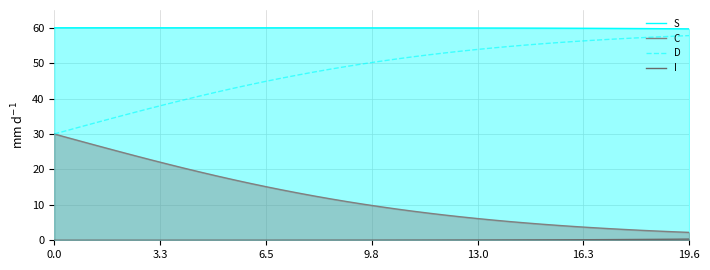

How many lines are shown in the chart?

4